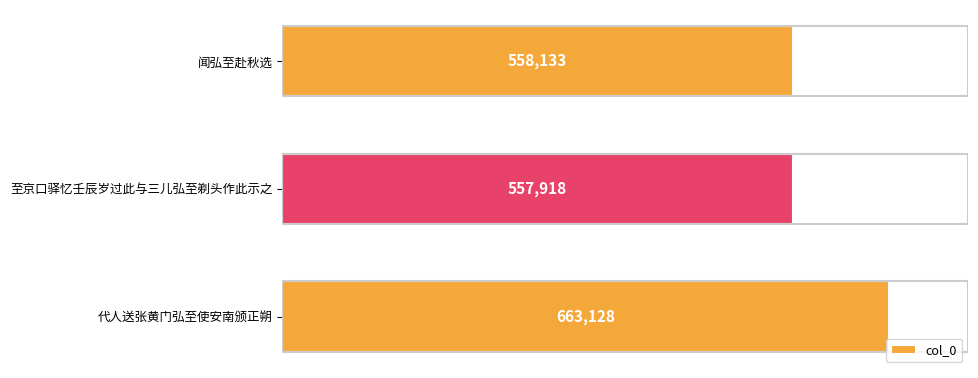

Is it true that the value at 闻弘至赴秋选 is 558133?

True